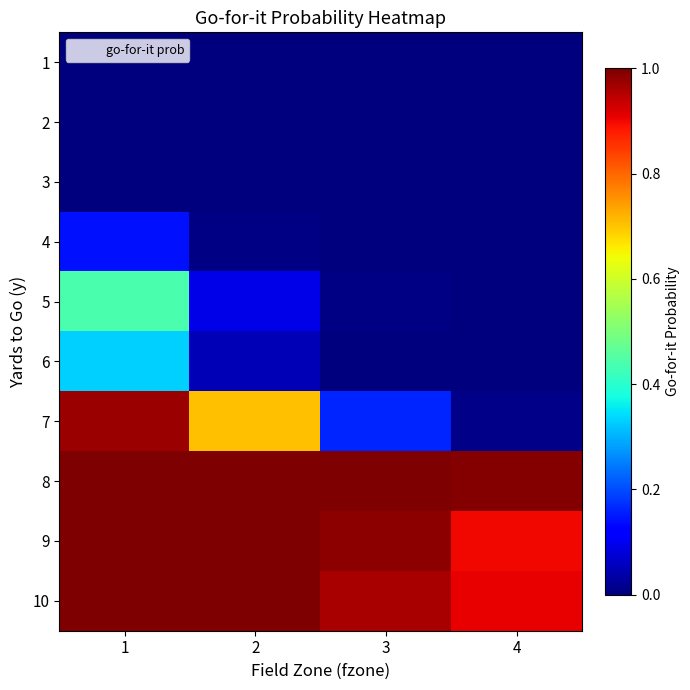

List the series in order of their peak value, lowest first.

1, 2, 3, 4, 6, 5, 7, 8, 9, 10